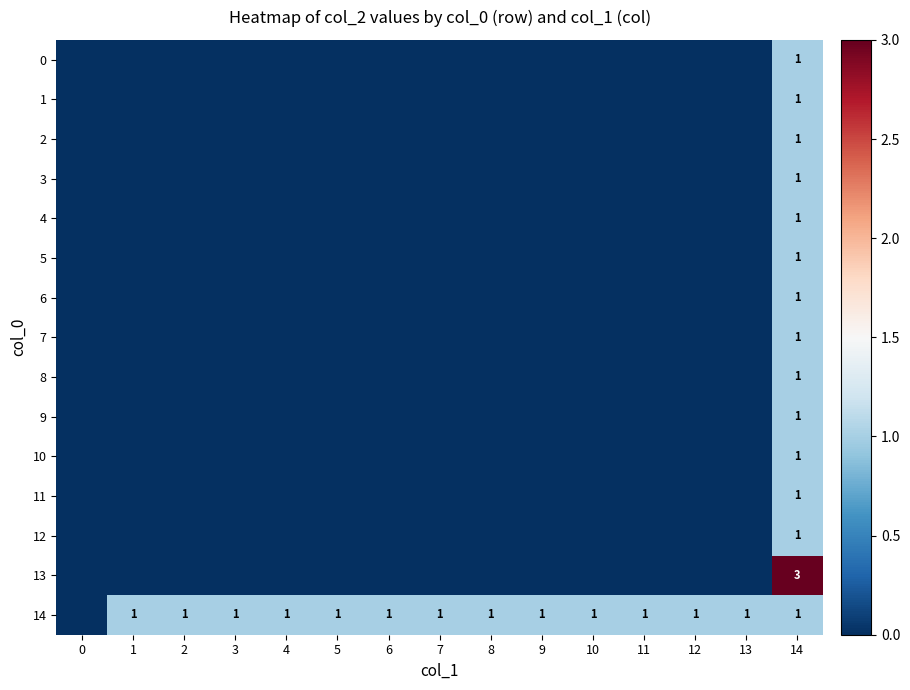

What is the sum of all 6 values?

1